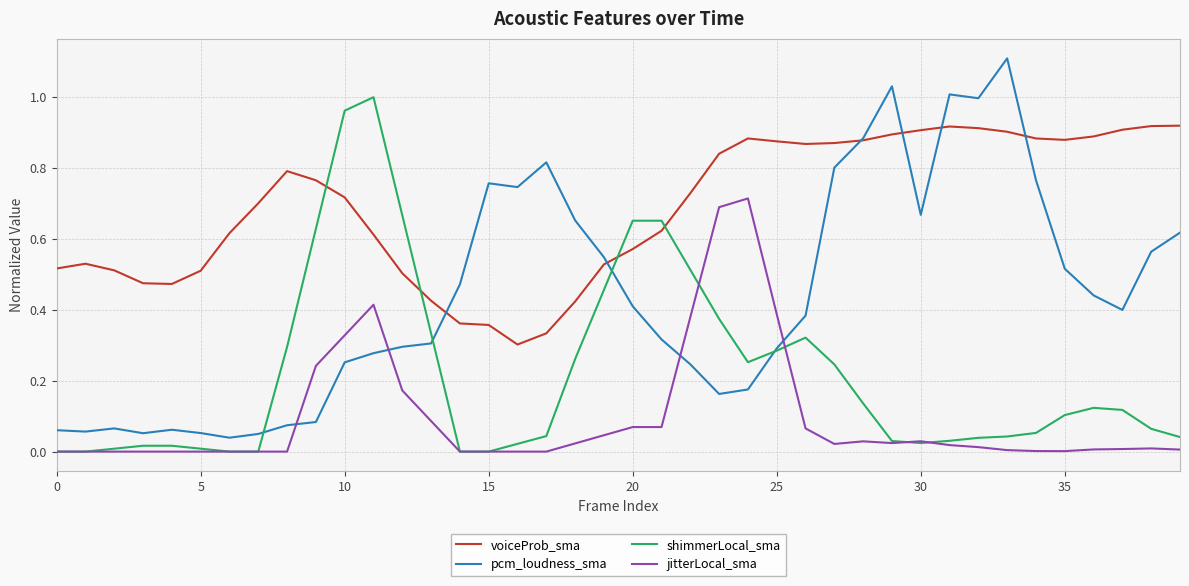

Which series has the widest spread of values?

pcm_loudness_sma